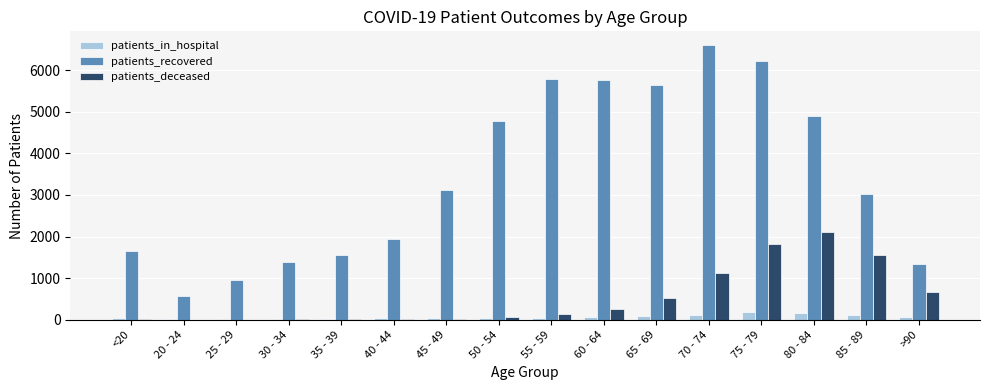

What is the sum of all patients_deceased values?

8348